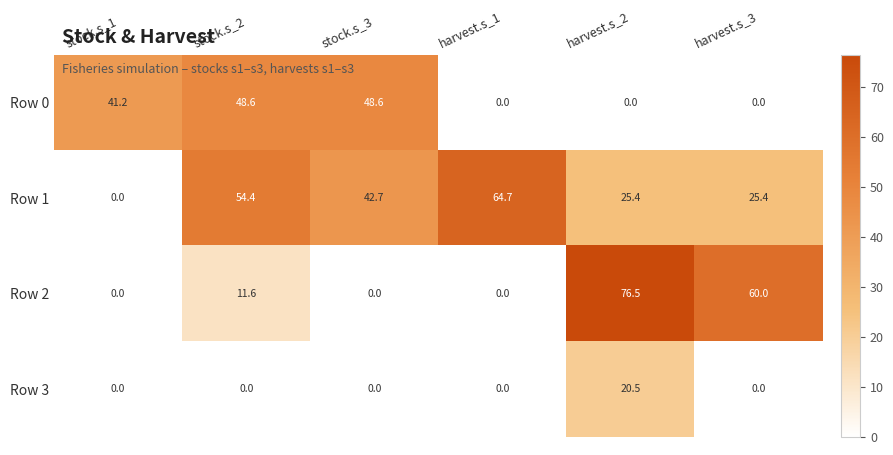

At which category is the sum across all series the highest?

harvest.s_2